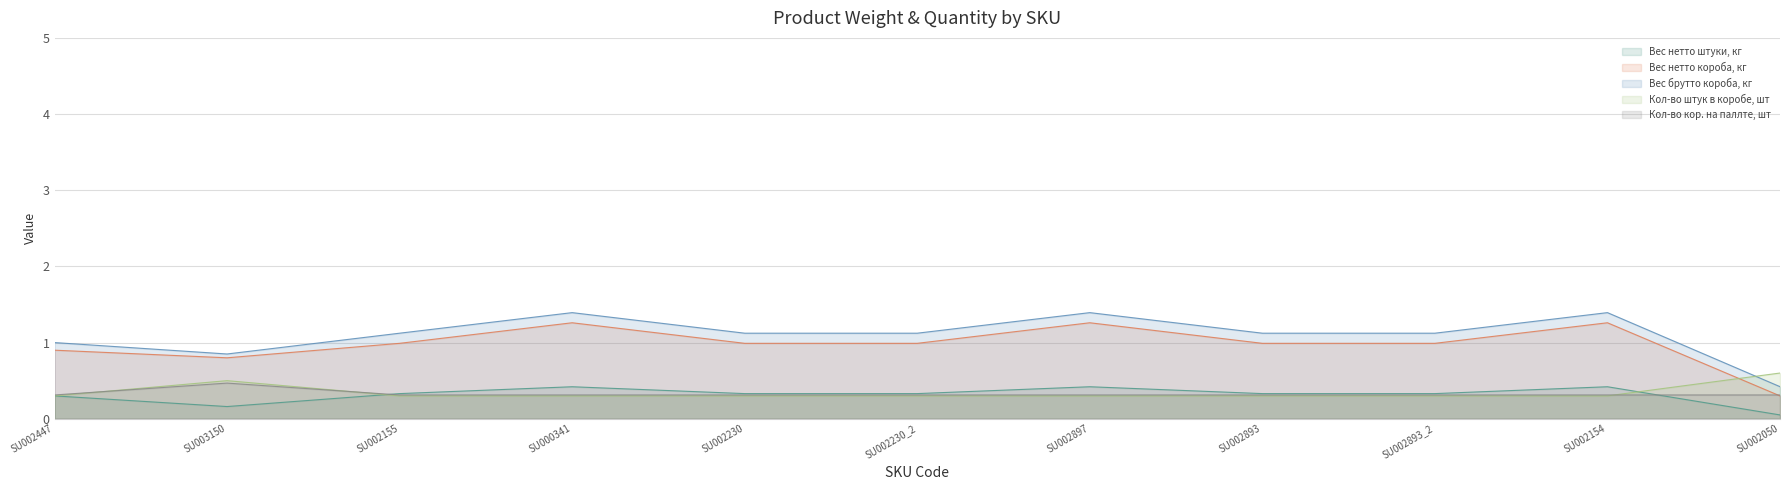

Is the value of Кол-во кор. на паллте, шт at SU002154 greater than the value of Вес нетто штуки, кг at SU002897?

No